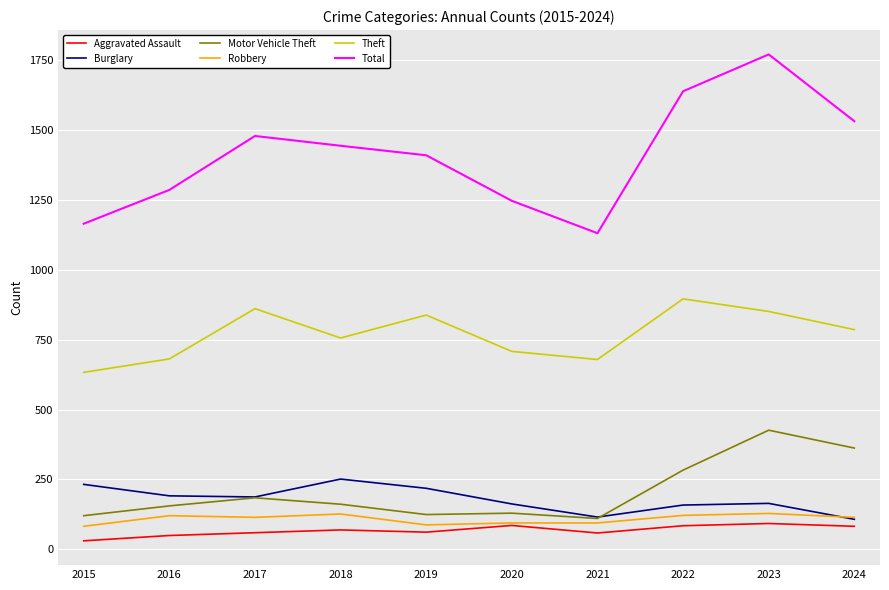

What is the minimum value for Total?

1131